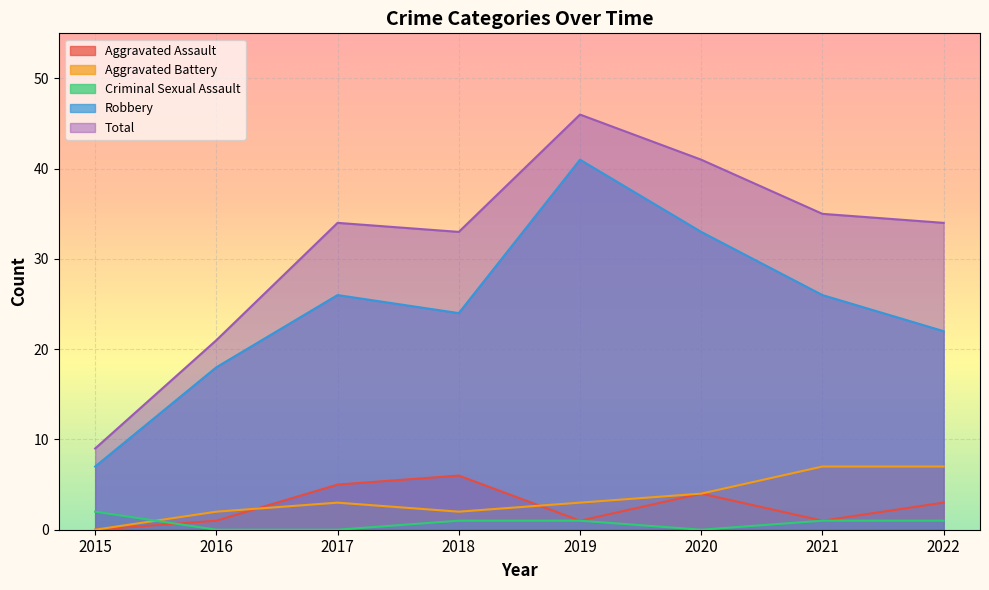

True or false: Criminal Sexual Assault and Robbery cross at least once.

False